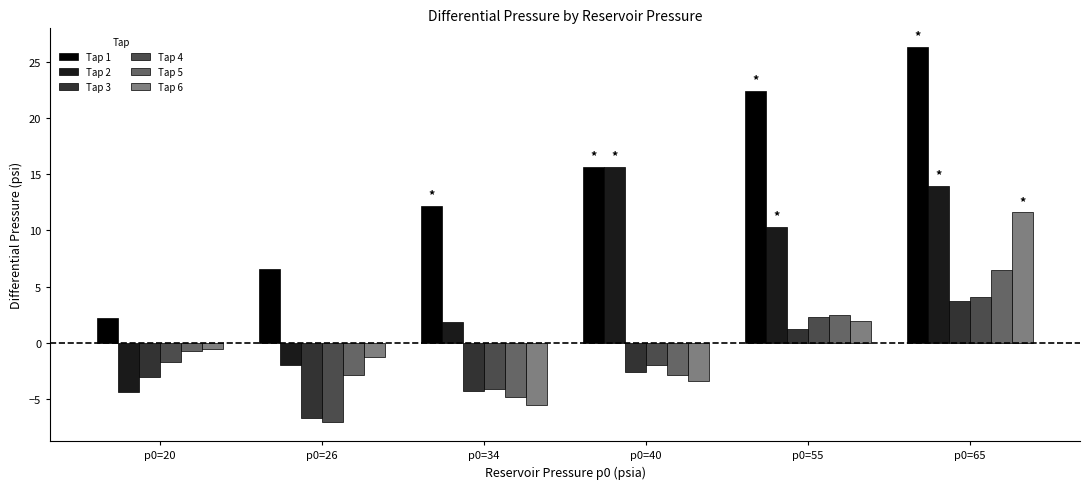

Is it true that Tap 6 equals -1.4 at p0=34?

False